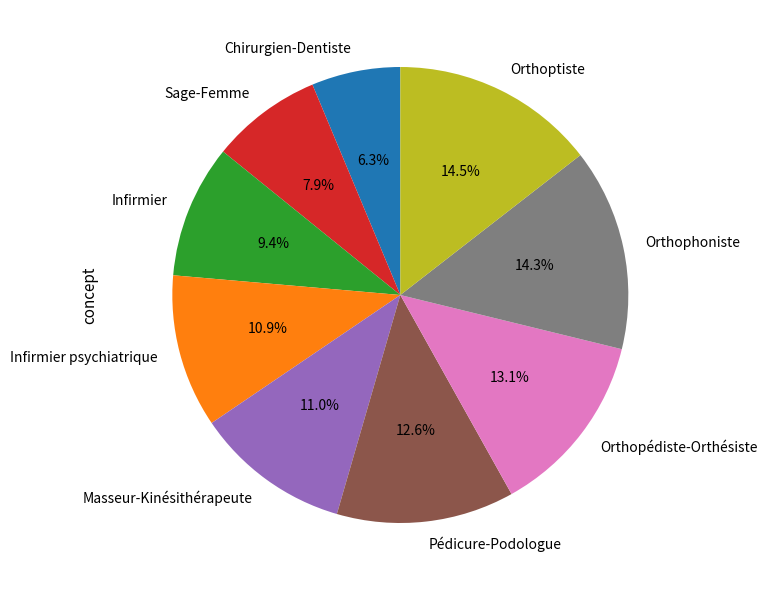

Is Masseur-Kinésithérapeute the majority of the pie?

No